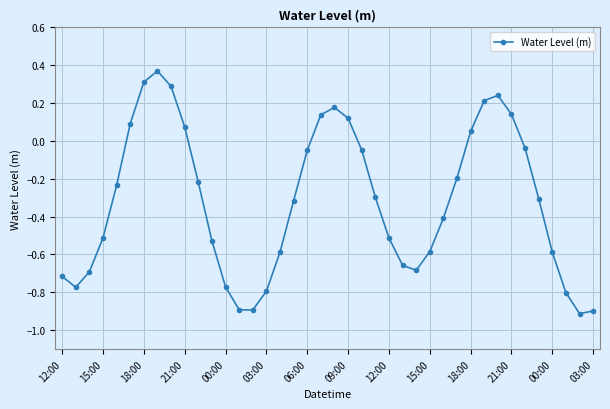

What is the difference between the maximum and minimum values?

1.3